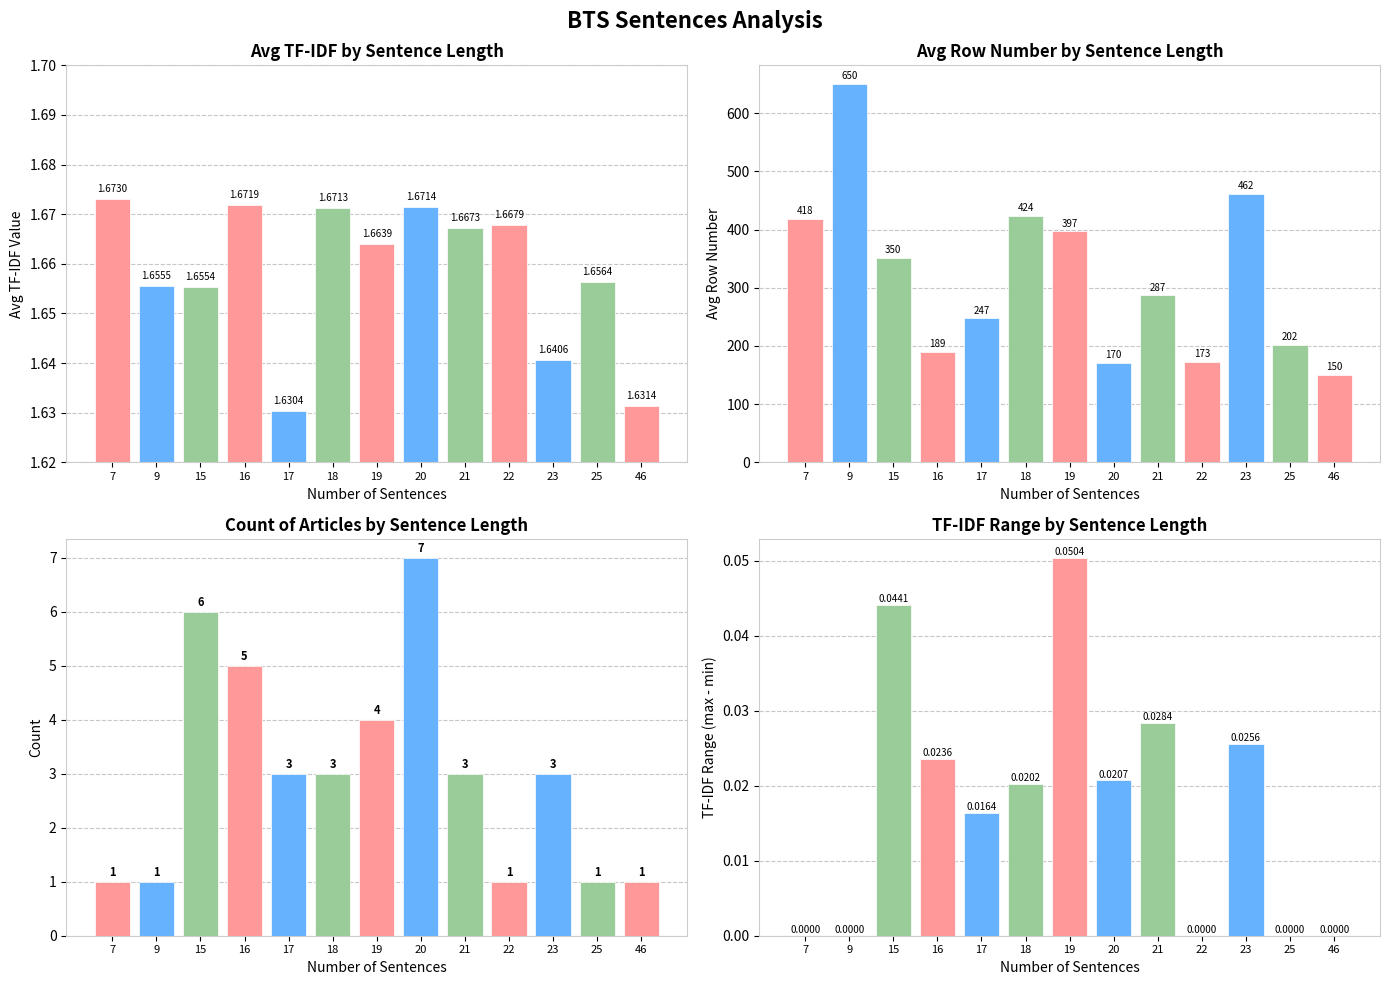

Are the bars grouped side by side (vs. stacked)?

Yes